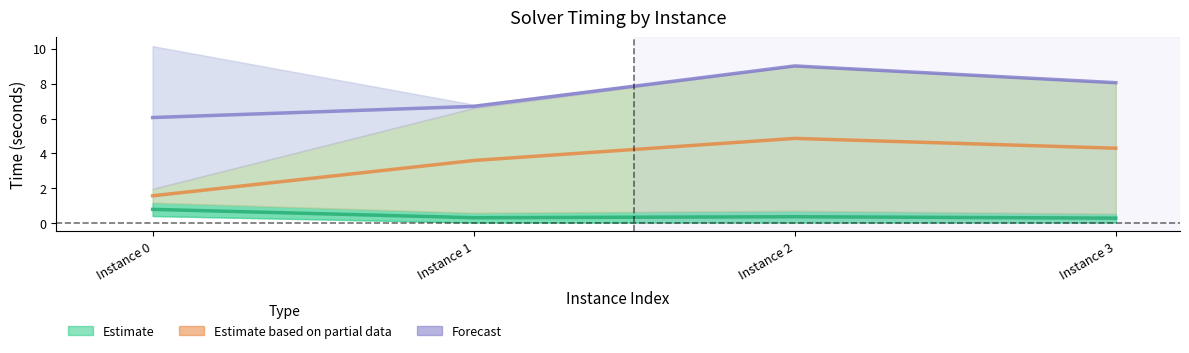

What is the average value of the Estimate series?

0.4